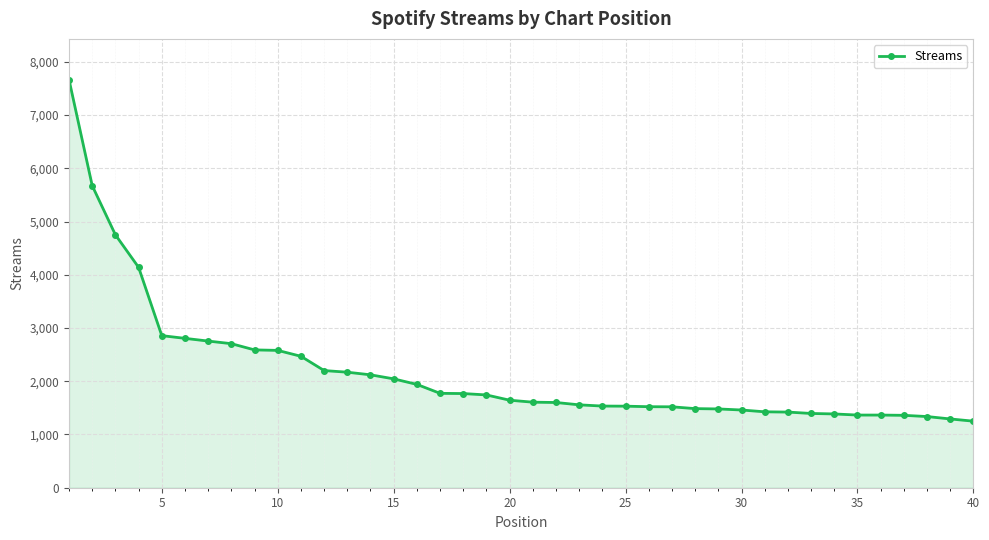

What is the difference between the maximum and minimum values?

6415